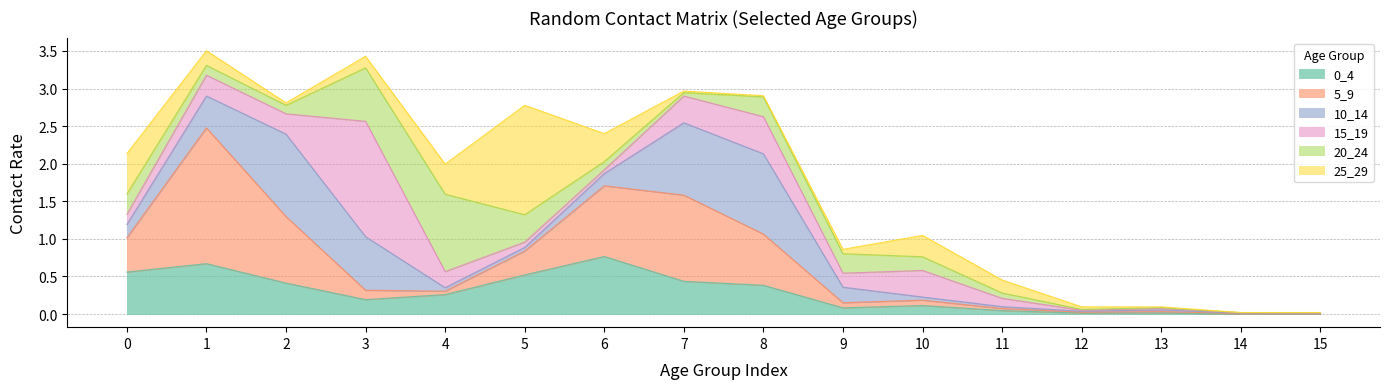

Between 9 and 1, which is larger?

1